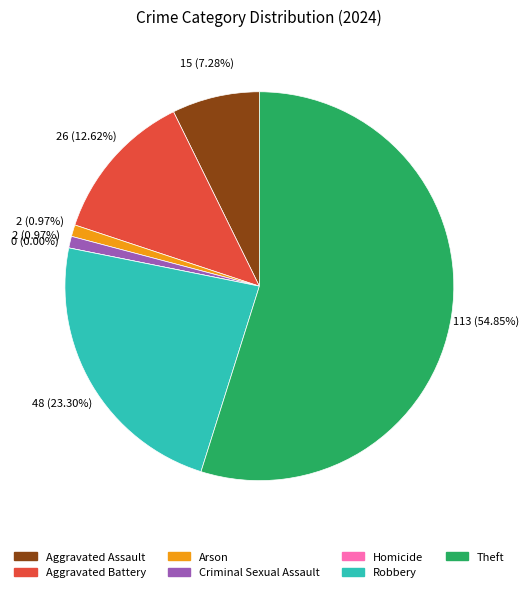

Is there any slice that represents more than half of the pie?

Yes